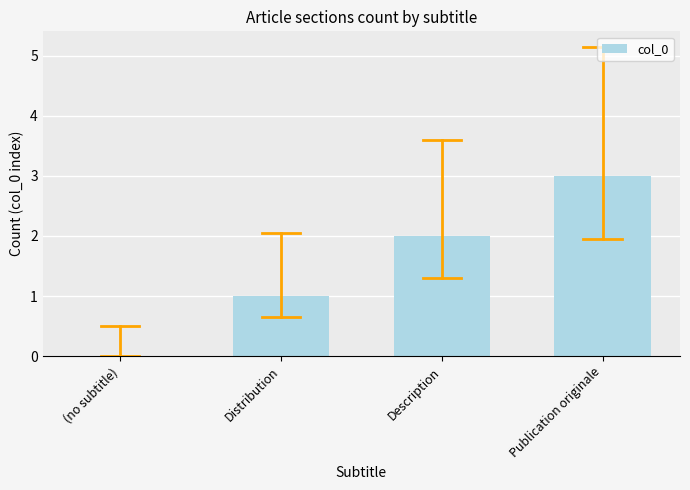

Does the chart contain stacked bars?

No